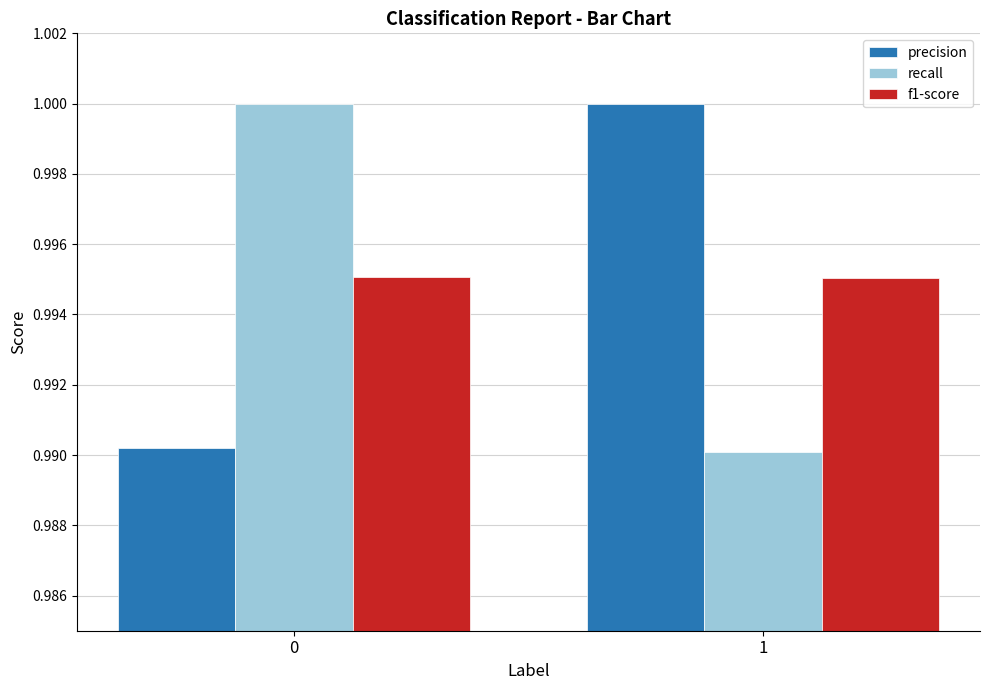

What are all the series names shown in the legend?

precision, recall, f1-score